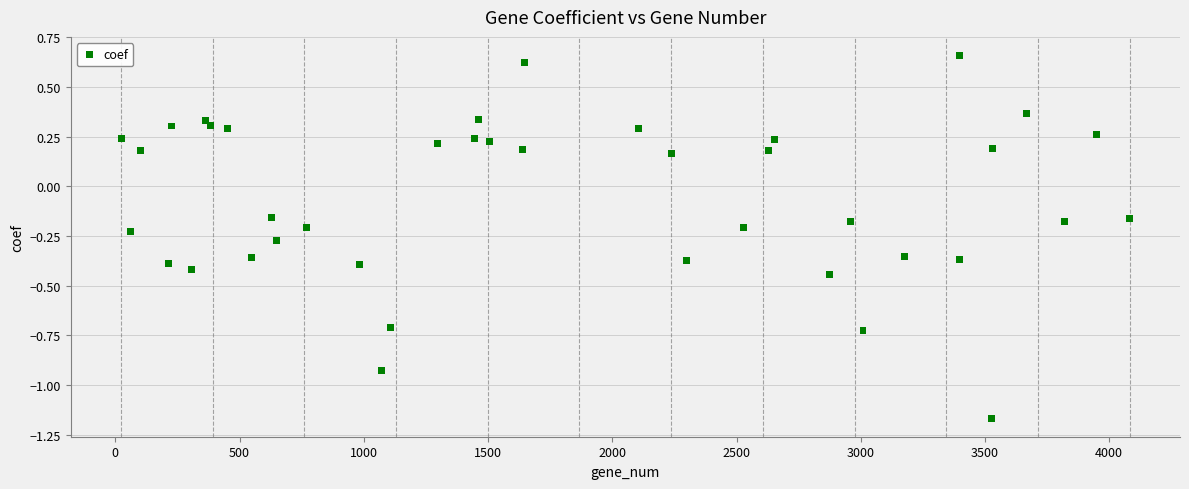

What is the range of Y values (max minus min)?

1.8